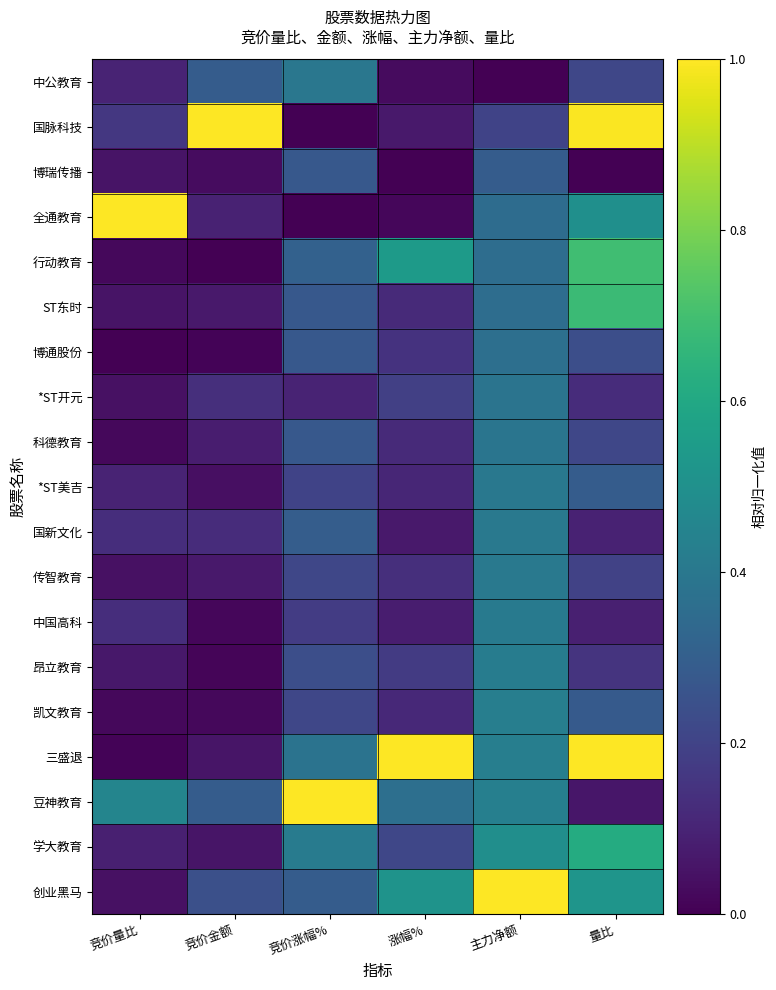

Reading right to left, transcribe all the data shown in this chart.

创业黑马: 量比=0.5	主力净额=1.0	涨幅%=0.5	竞价涨幅%=0.3	竞价金额=0.2	竞价量比=0.0
学大教育: 量比=0.6	主力净额=0.5	涨幅%=0.2	竞价涨幅%=0.4	竞价金额=0.1	竞价量比=0.1
豆神教育: 量比=0.1	主力净额=0.4	涨幅%=0.4	竞价涨幅%=1.0	竞价金额=0.3	竞价量比=0.5
三盛退: 量比=1.0	主力净额=0.4	涨幅%=1.0	竞价涨幅%=0.4	竞价金额=0.1	竞价量比=0.0
凯文教育: 量比=0.3	主力净额=0.4	涨幅%=0.1	竞价涨幅%=0.2	竞价金额=0.0	竞价量比=0.0
昂立教育: 量比=0.2	主力净额=0.4	涨幅%=0.2	竞价涨幅%=0.2	竞价金额=0.0	竞价量比=0.1
中国高科: 量比=0.1	主力净额=0.4	涨幅%=0.1	竞价涨幅%=0.2	竞价金额=0.0	竞价量比=0.1
传智教育: 量比=0.2	主力净额=0.4	涨幅%=0.1	竞价涨幅%=0.2	竞价金额=0.1	竞价量比=0.0
国新文化: 量比=0.1	主力净额=0.4	涨幅%=0.1	竞价涨幅%=0.3	竞价金额=0.1	竞价量比=0.1
*ST美吉: 量比=0.3	主力净额=0.4	涨幅%=0.1	竞价涨幅%=0.2	竞价金额=0.0	竞价量比=0.1
科德教育: 量比=0.2	主力净额=0.4	涨幅%=0.1	竞价涨幅%=0.3	竞价金额=0.1	竞价量比=0.0
*ST开元: 量比=0.1	主力净额=0.4	涨幅%=0.2	竞价涨幅%=0.1	竞价金额=0.1	竞价量比=0.0
博通股份: 量比=0.2	主力净额=0.4	涨幅%=0.1	竞价涨幅%=0.3	竞价金额=0.0	竞价量比=0.0
ST东时: 量比=0.7	主力净额=0.4	涨幅%=0.1	竞价涨幅%=0.3	竞价金额=0.1	竞价量比=0.1
行动教育: 量比=0.7	主力净额=0.4	涨幅%=0.5	竞价涨幅%=0.3	竞价金额=0.0	竞价量比=0.0
全通教育: 量比=0.5	主力净额=0.4	涨幅%=0.0	竞价涨幅%=0.0	竞价金额=0.1	竞价量比=1.0
博瑞传播: 量比=0.0	主力净额=0.3	涨幅%=0.0	竞价涨幅%=0.3	竞价金额=0.0	竞价量比=0.1
国脉科技: 量比=1.0	主力净额=0.2	涨幅%=0.1	竞价涨幅%=0.0	竞价金额=1.0	竞价量比=0.2
中公教育: 量比=0.2	主力净额=0.0	涨幅%=0.0	竞价涨幅%=0.4	竞价金额=0.3	竞价量比=0.1